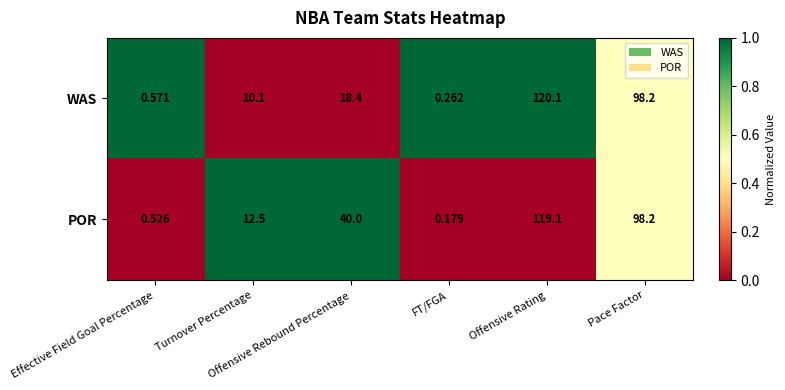

Which series has the largest range (max minus min)?

WAS